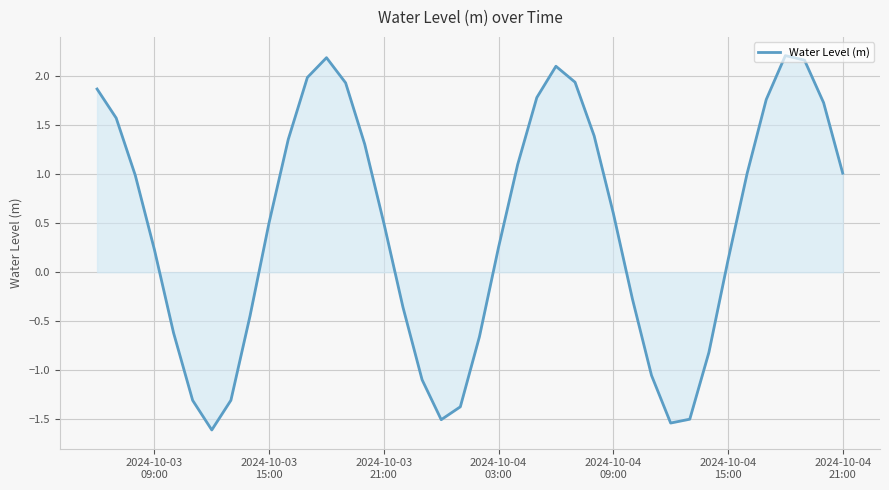

What is the minimum value shown in the chart?

-1.6